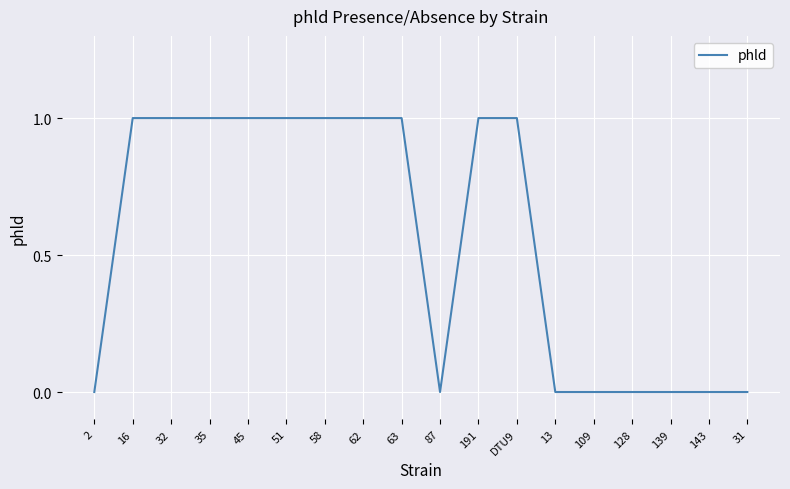

The chart shows a value of 1 at 58. True or false?

True